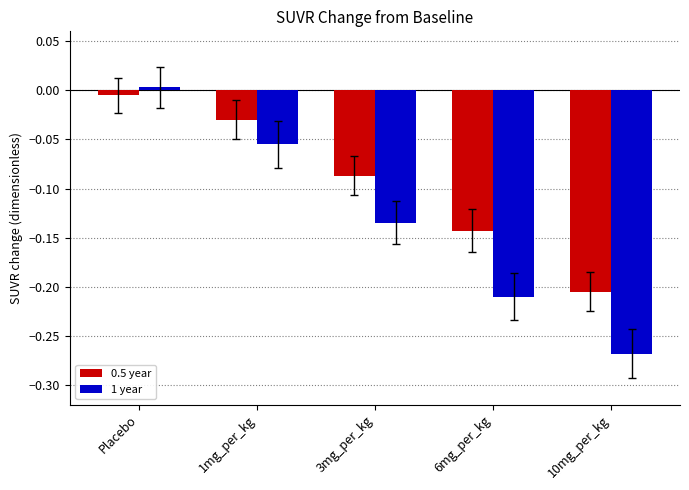

How many bars are there in total?

10